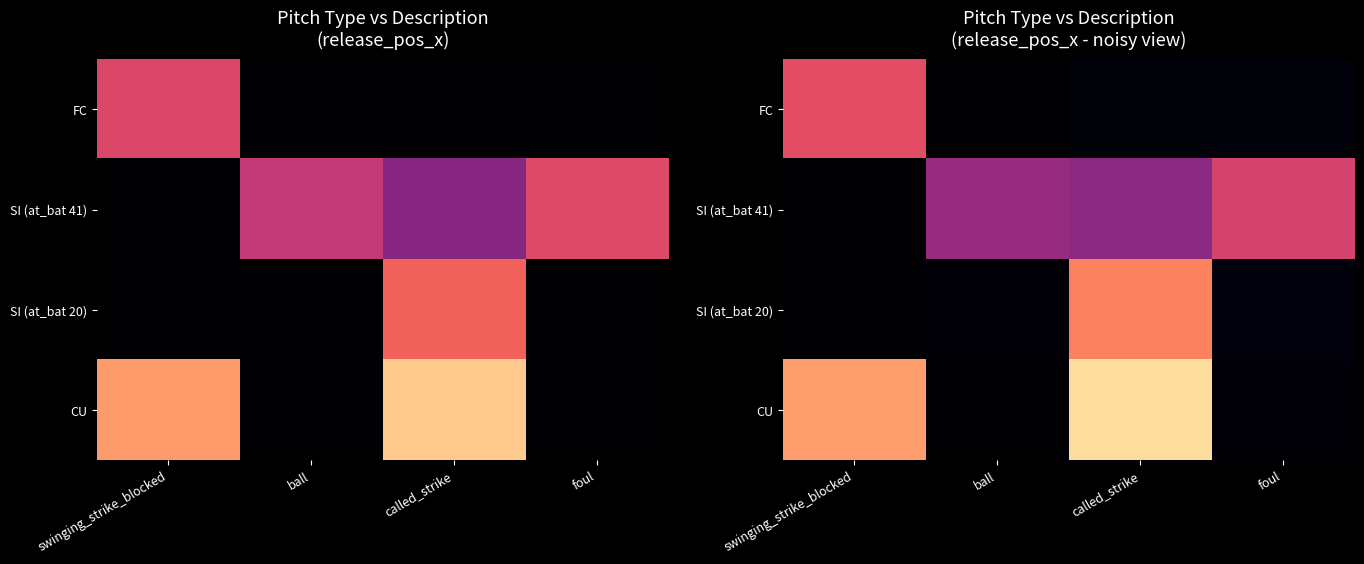

Between called_strike and foul, which series saw the biggest shift?

CU